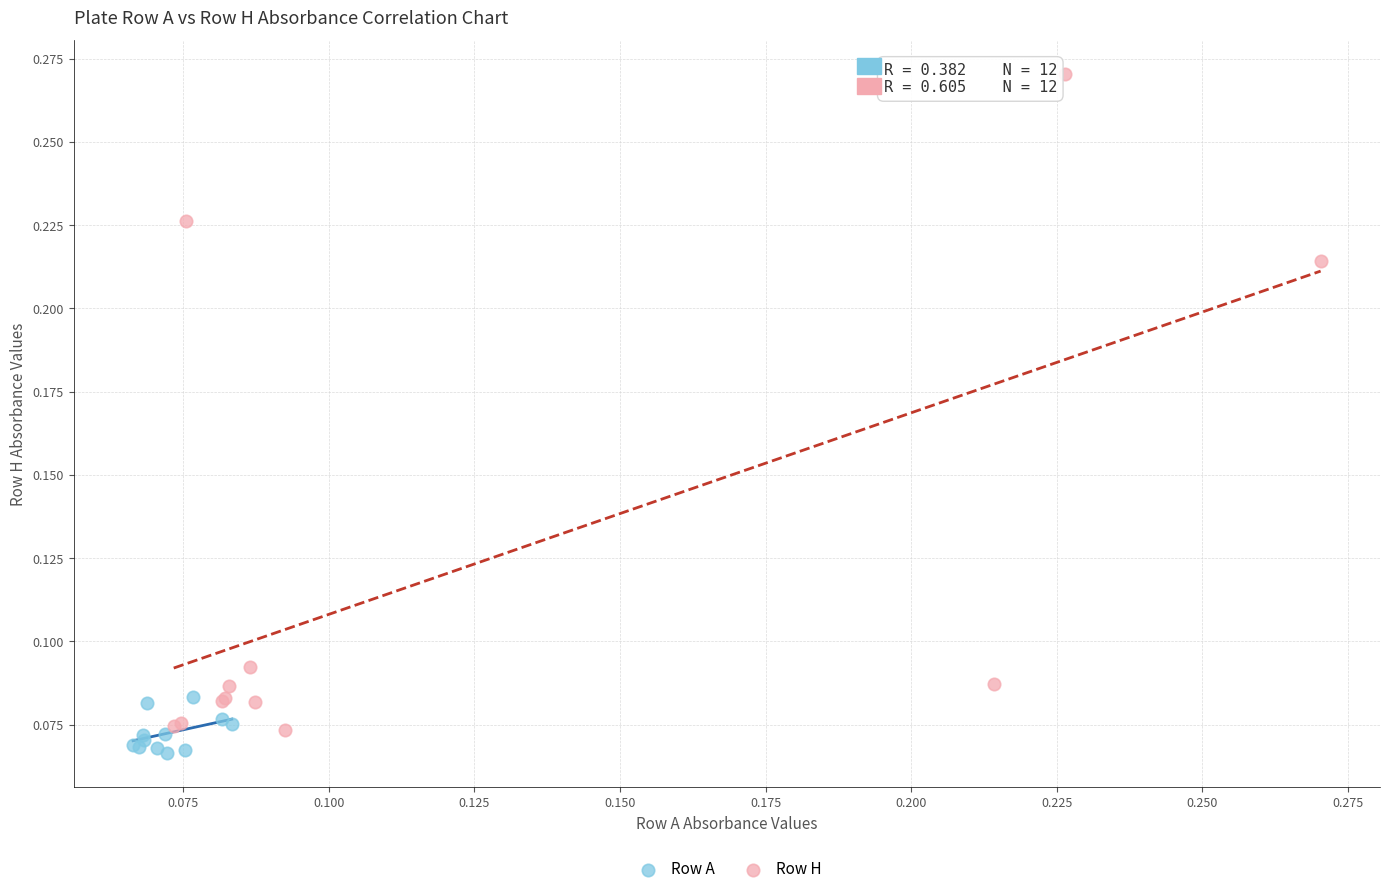

Which series has the largest Y range (max minus min)?

Row H